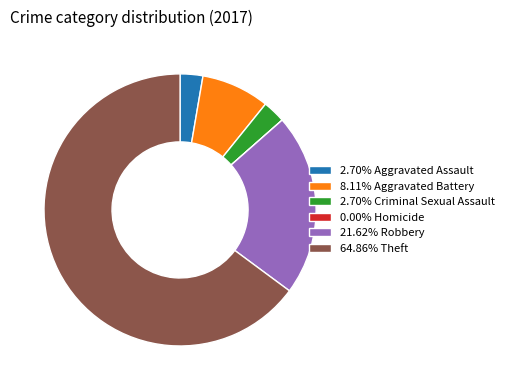

What is the ratio of the value at 2.70% Aggravated Assault to the value at 8.11% Aggravated Battery?

0.3